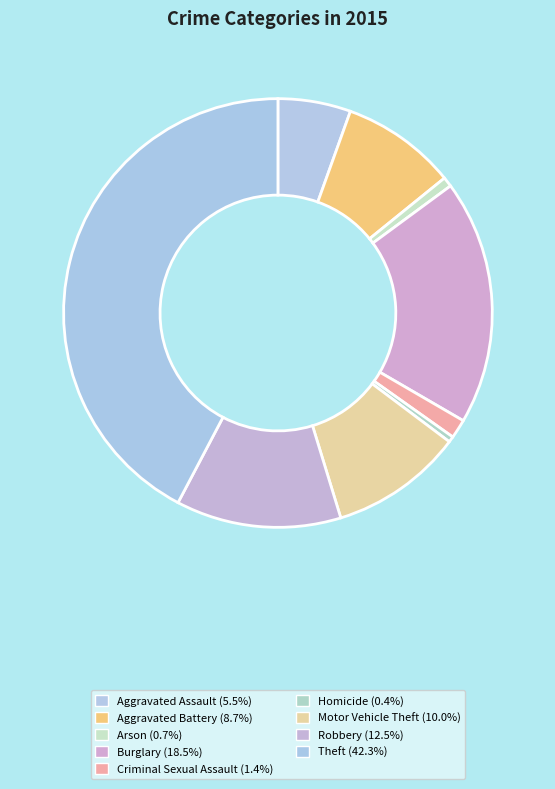

True or false: Aggravated Assault accounts for 5% of the total.

True